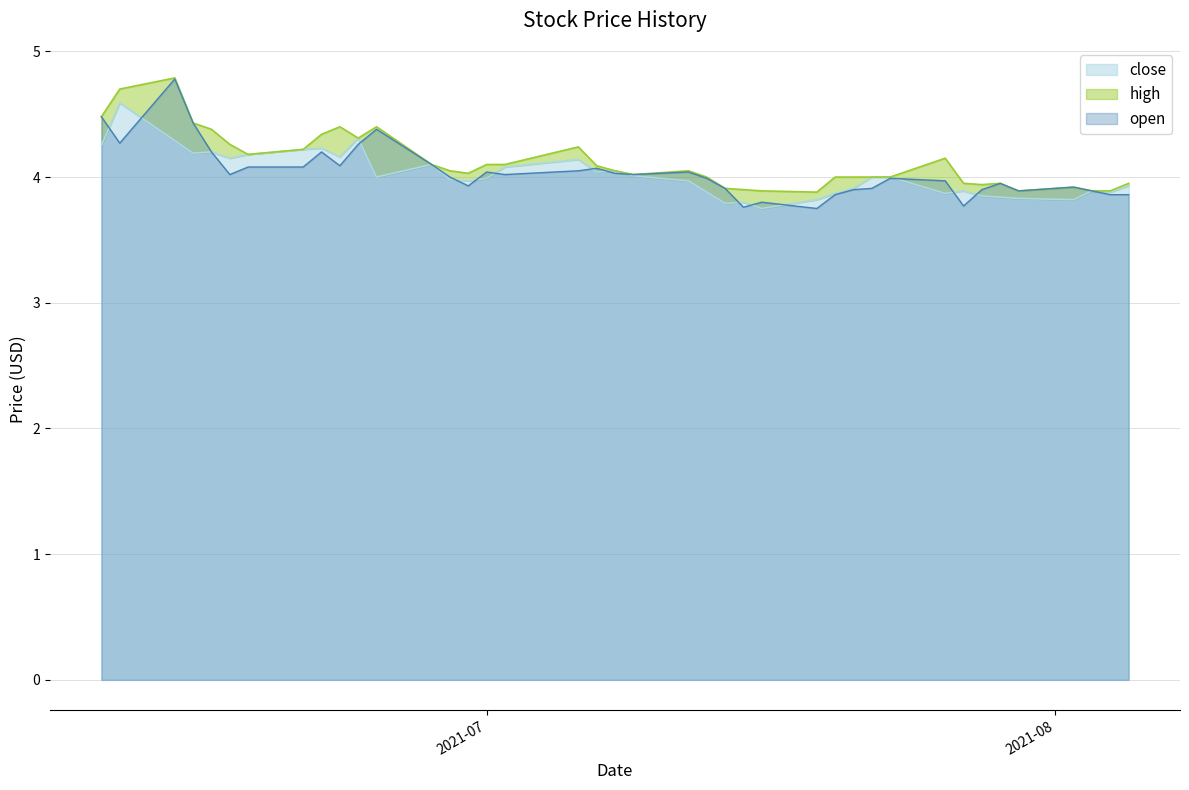

What value does the open series have at 2021-07-27?

3.8